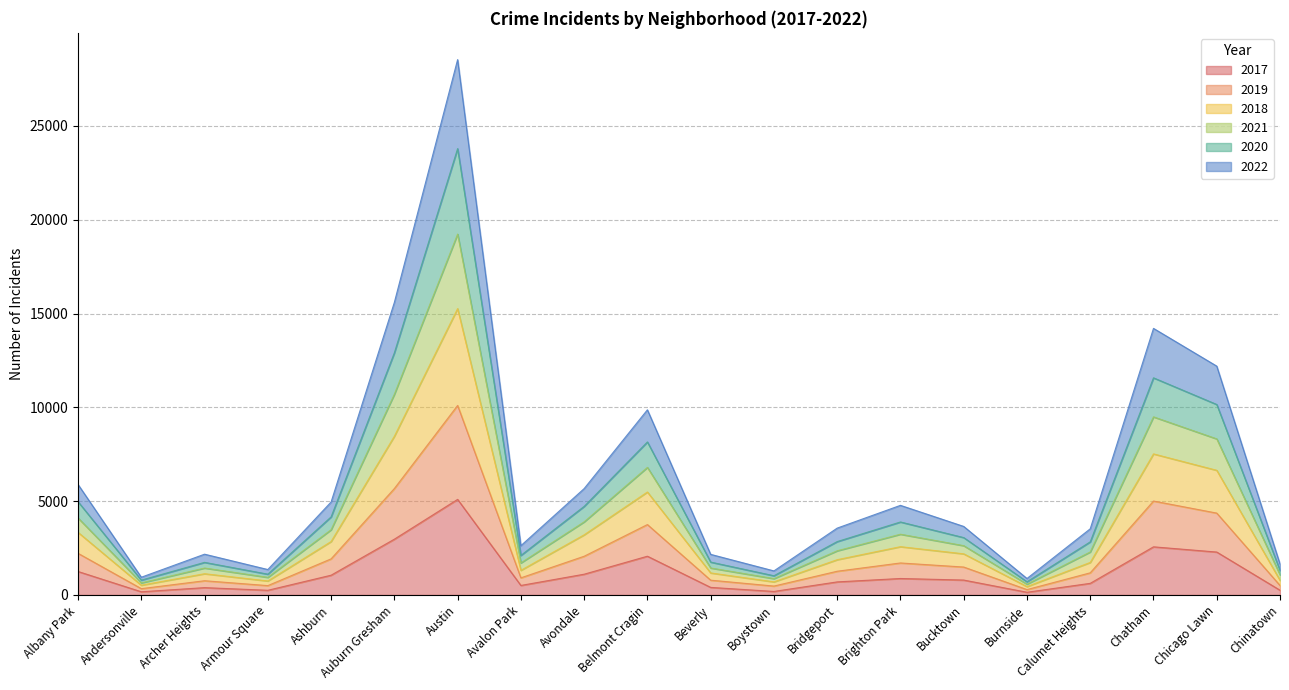

What is the total value across all series at Avondale?

5670